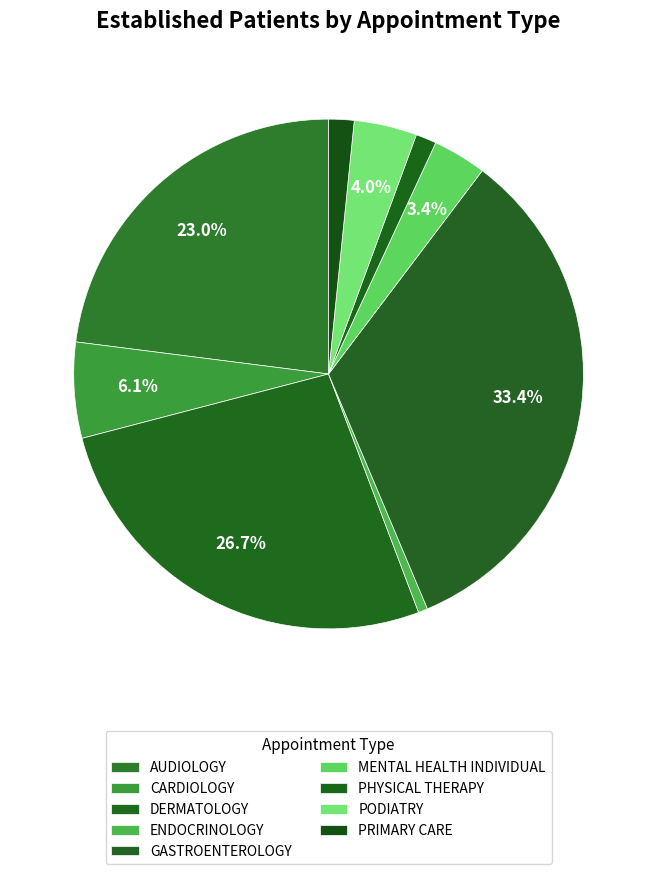

How much of the chart is everything except CARDIOLOGY?

93.9%